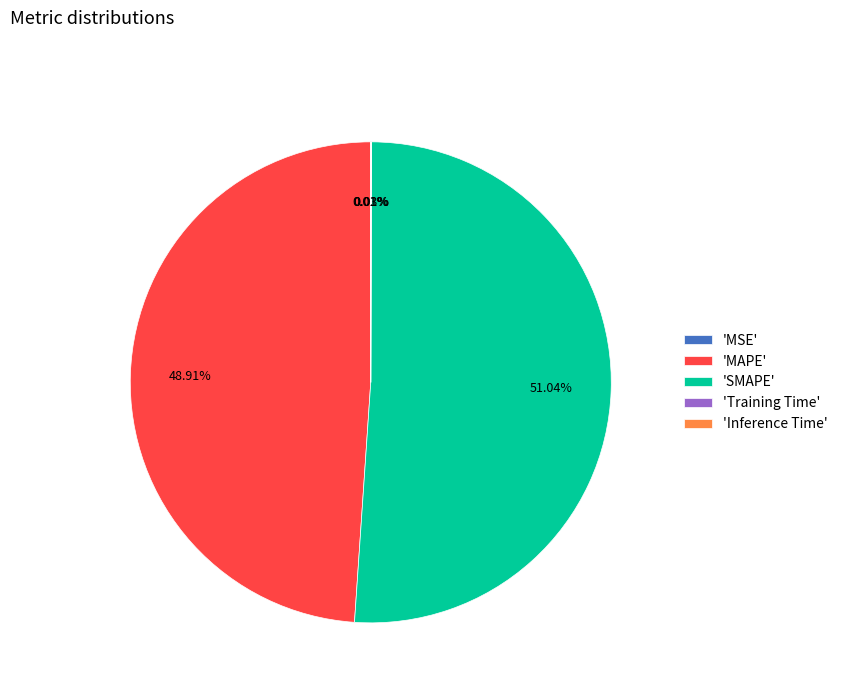

What is the ratio of the value at 'SMAPE' to the value at 'MAPE'?

1.0